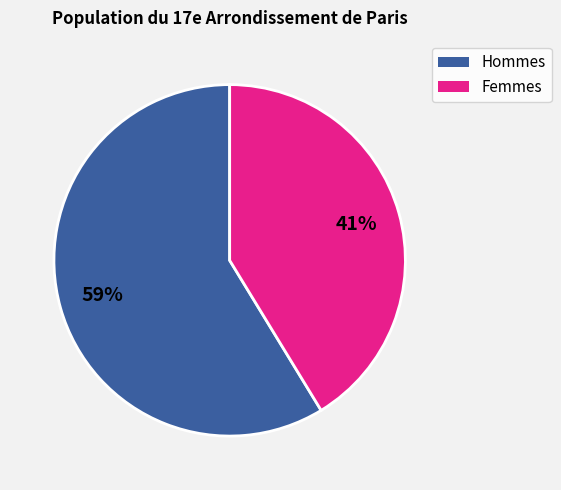

Which slice is the largest?

Hommes